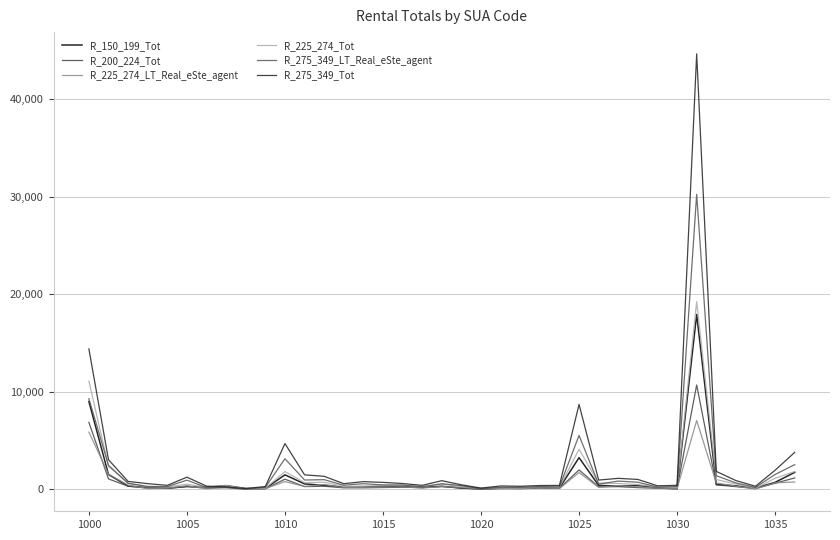

True or false: R_200_224_Tot and R_275_349_Tot intersect in this chart.

True